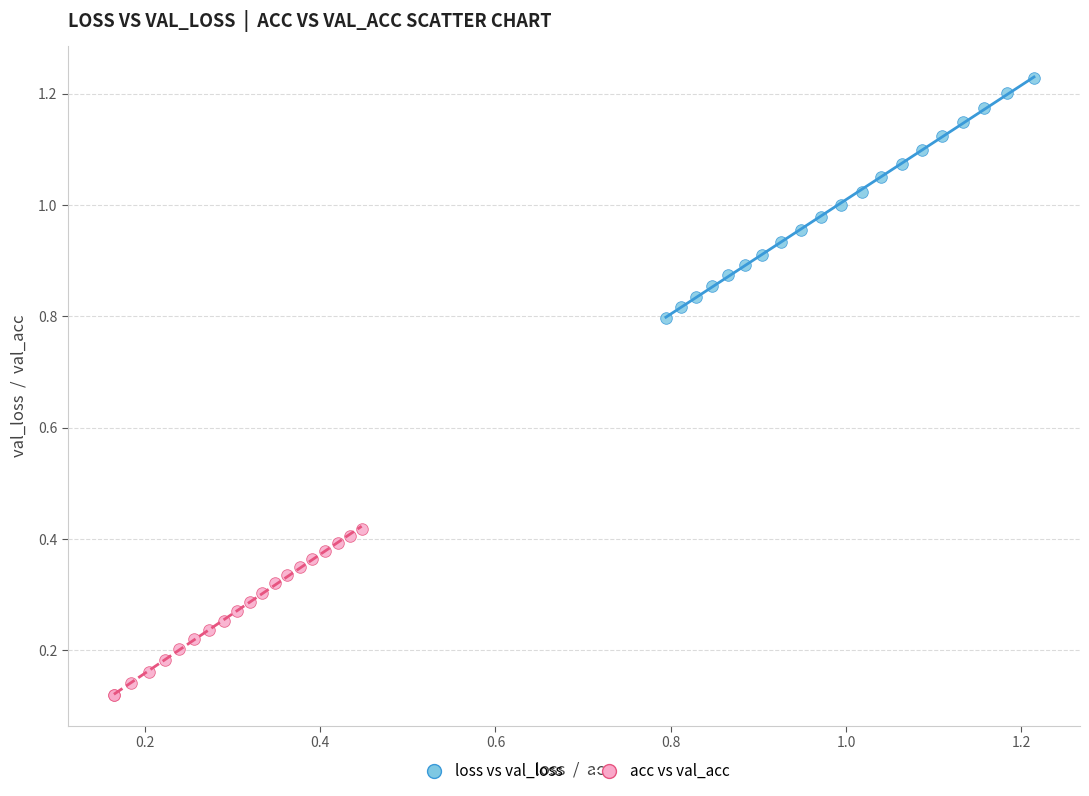

What are all the series names shown in the legend?

loss vs val_loss, acc vs val_acc